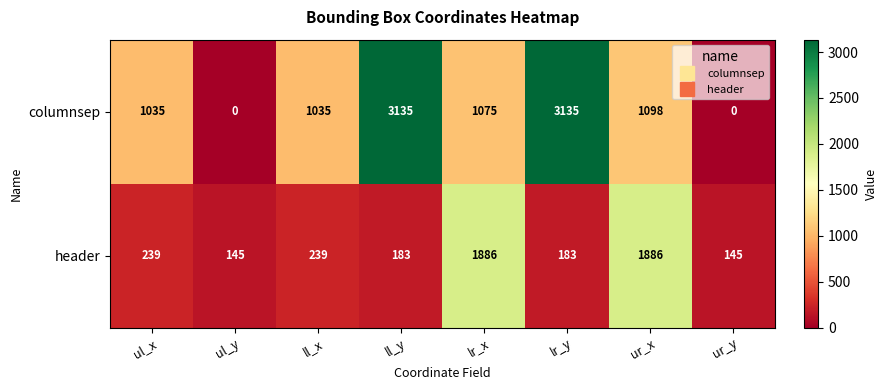

List the series in order of their peak value, lowest first.

header, columnsep